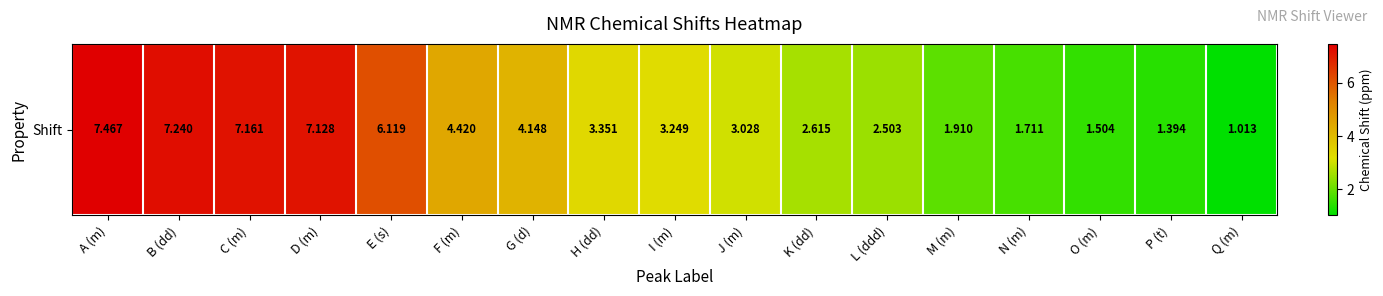

The value at N (m) is 1.7. True or false?

True